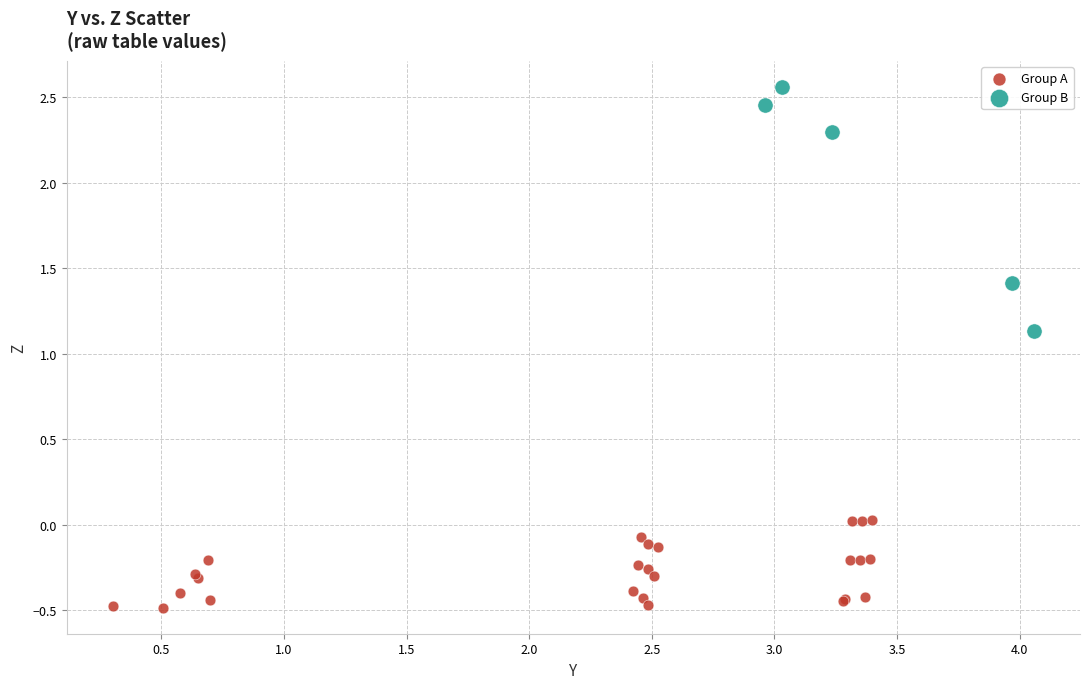

Which series contains the highest Y value?

Group B